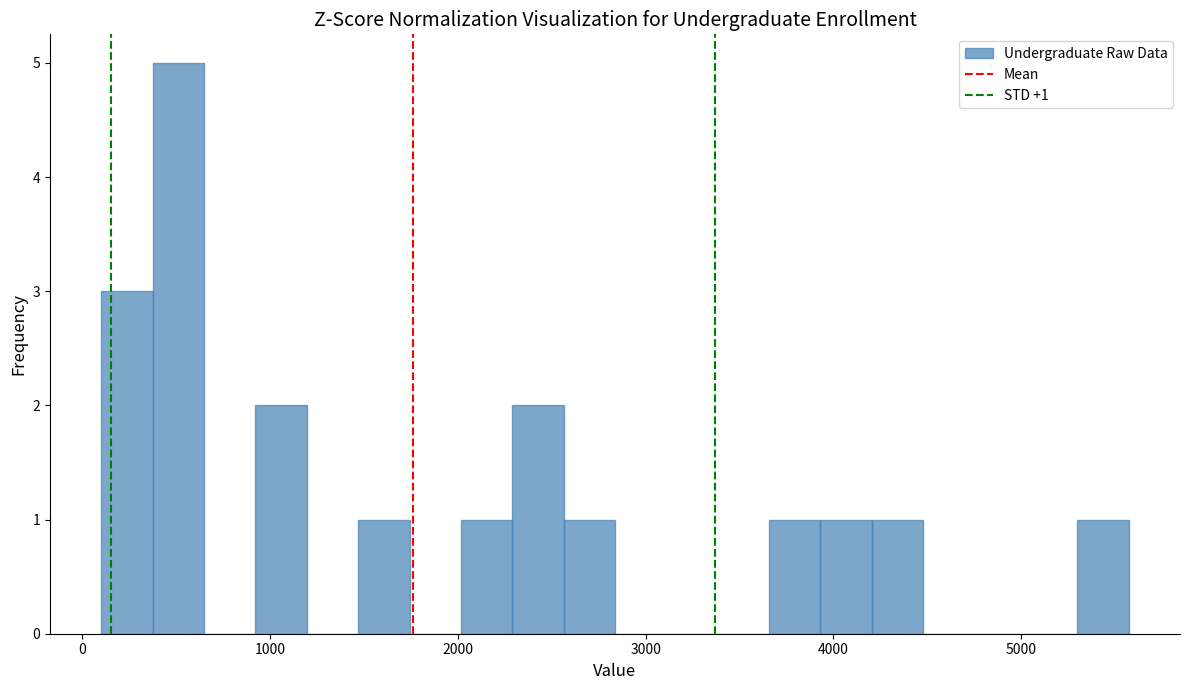

Read against the x-axis, roughly where is the centre of the tallest bar?

500